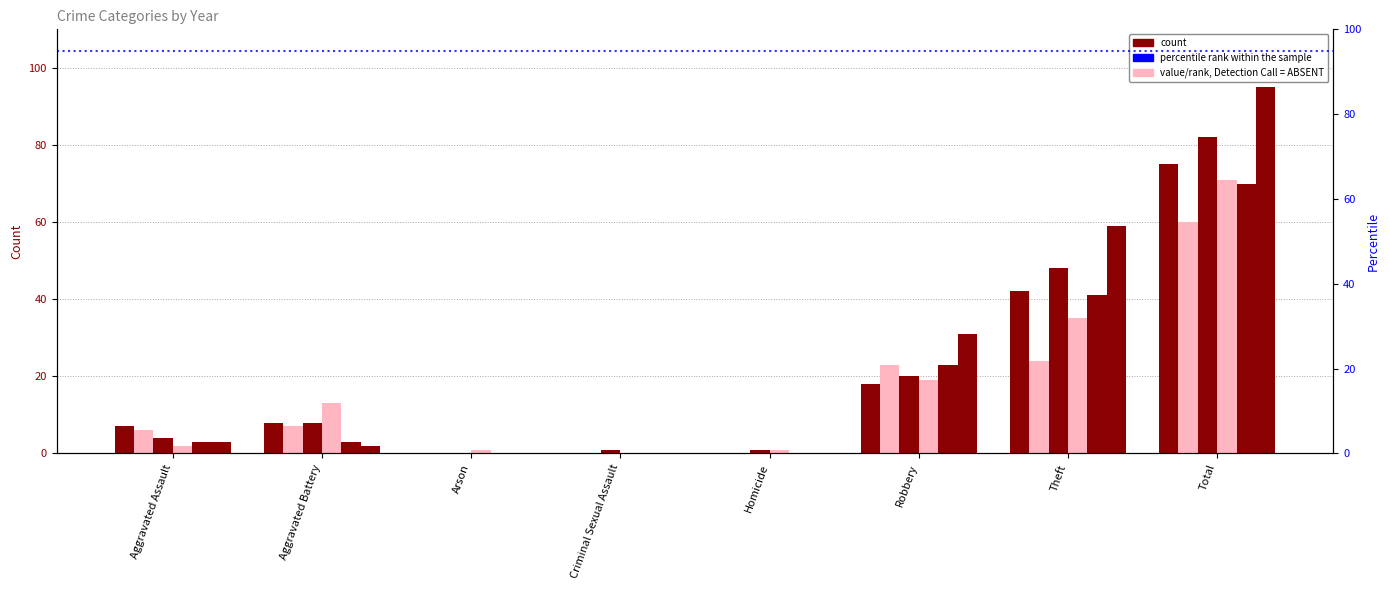

What is the difference between the 2021 values at Aggravated Battery and Theft?

17